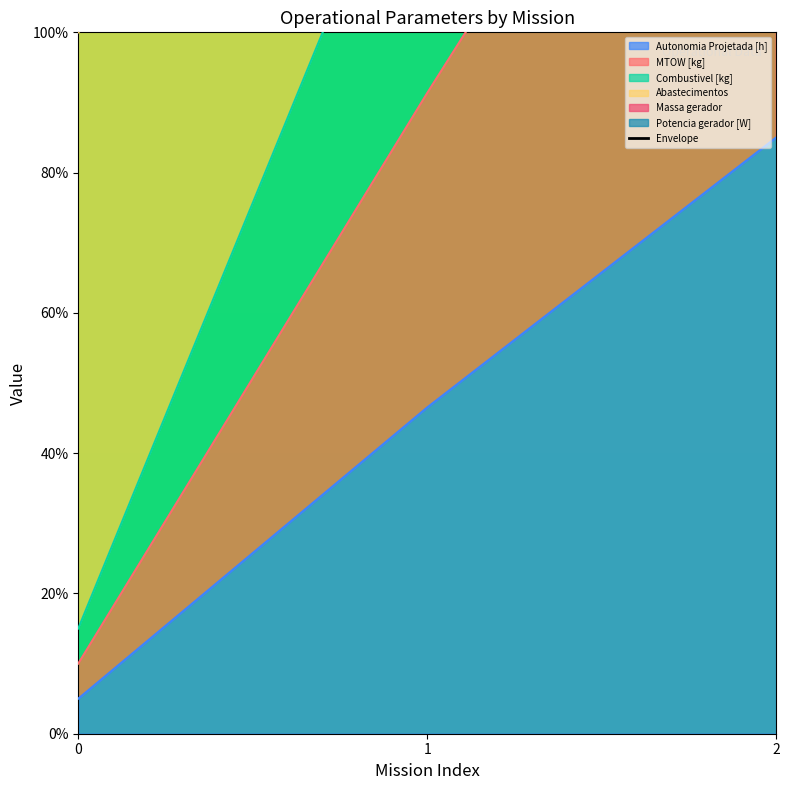

What is the difference between the values at 1 and 0?

121.9